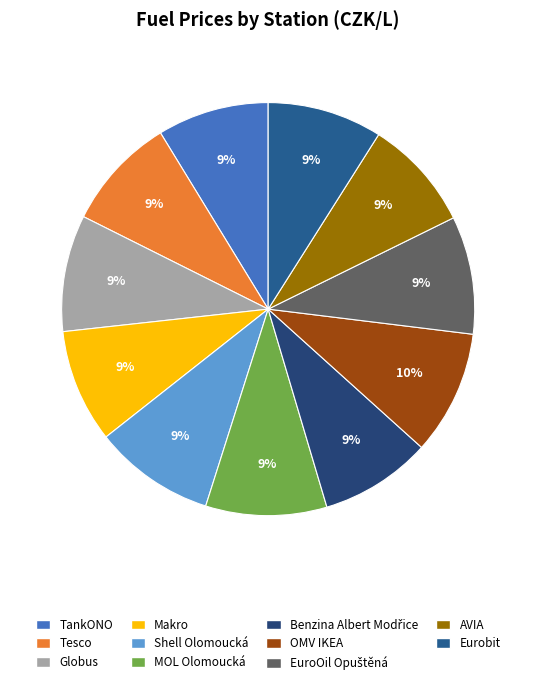

How many slices are in this pie chart?

11